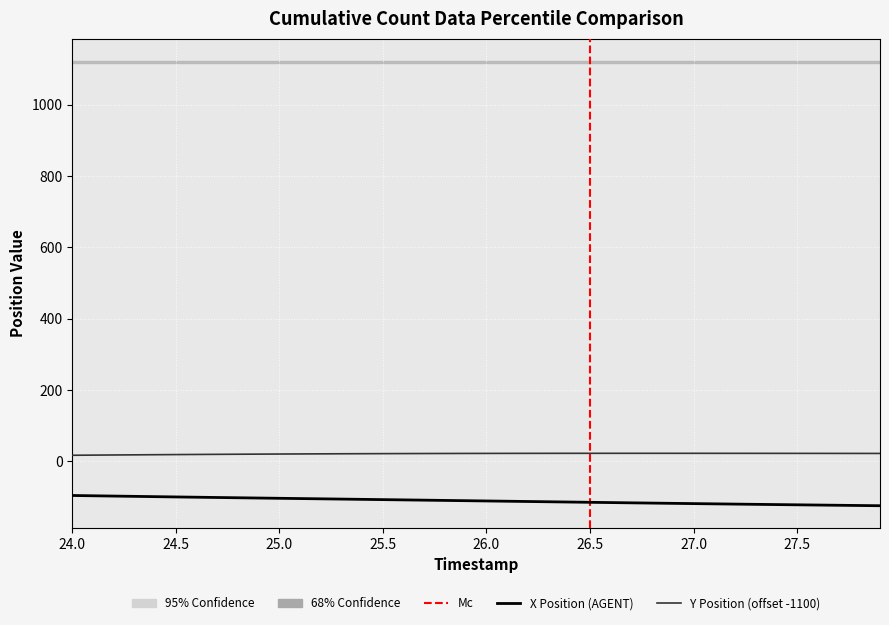

At how many categories does at least one series exceed -95?

40